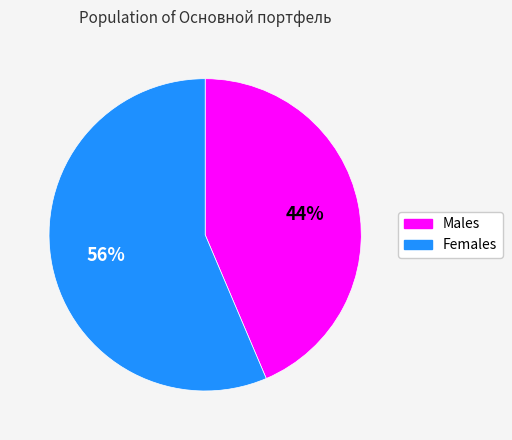

Is there a majority slice in this chart?

Yes